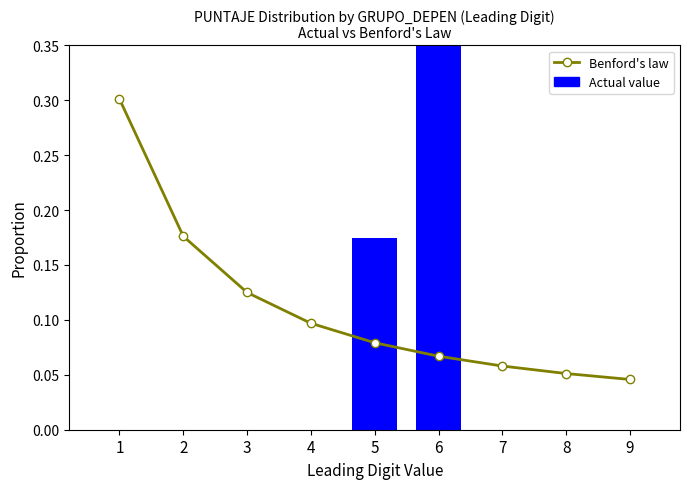

What is the sum of all Actual value values?

1.0